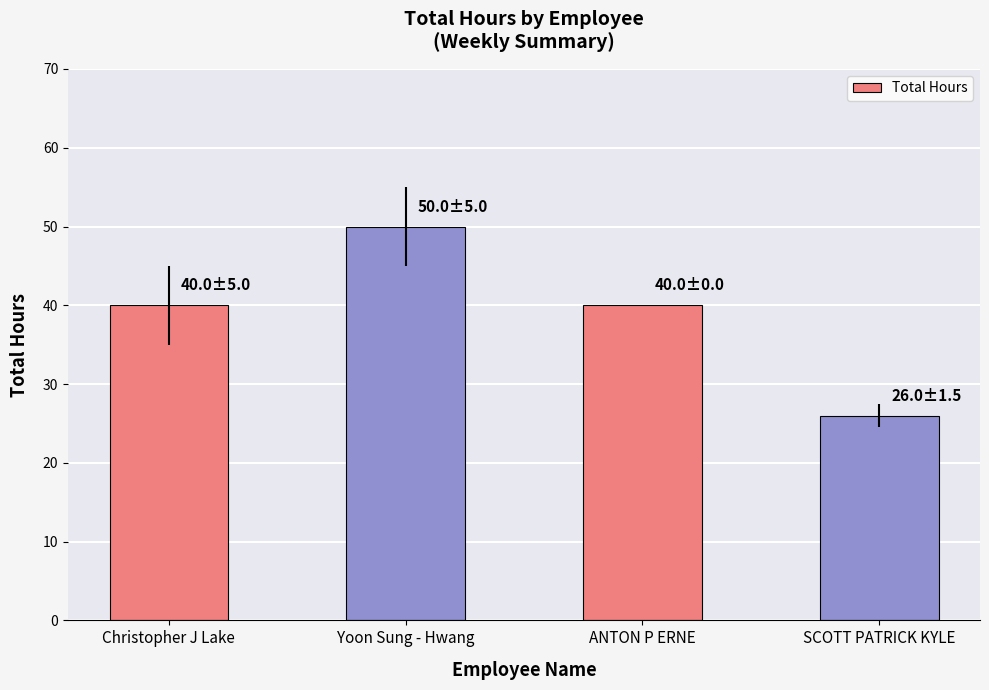

Read the value at Christopher J Lake, to the nearest 10.

40